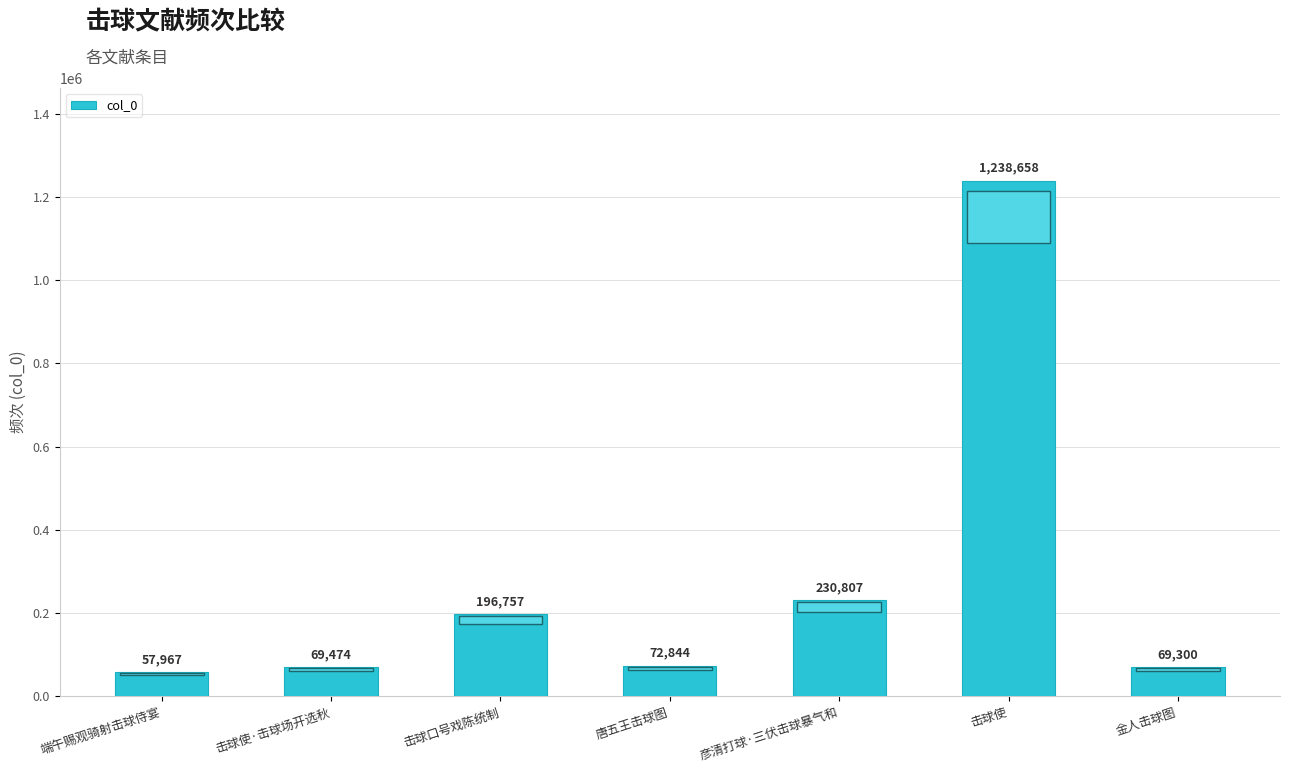

What is the sum of all values?

1935807